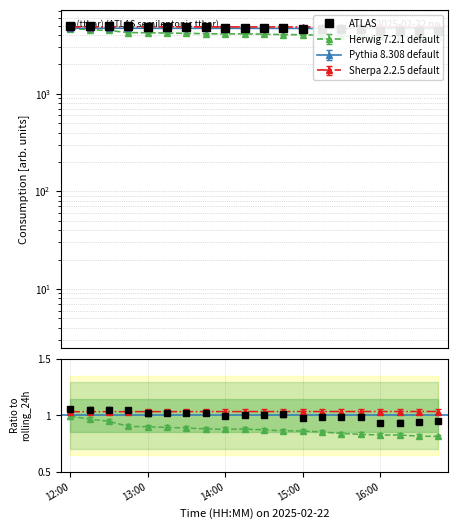

What is the value of the 9th point from the left?

4683.7